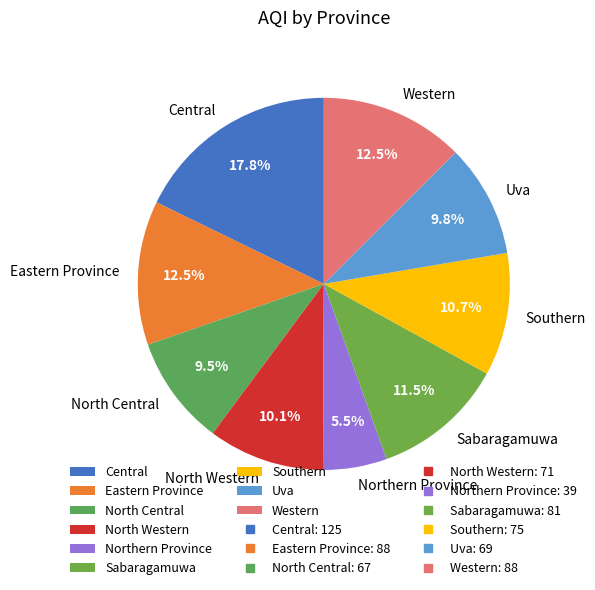

Is it true that Central is 25% of the pie?

False